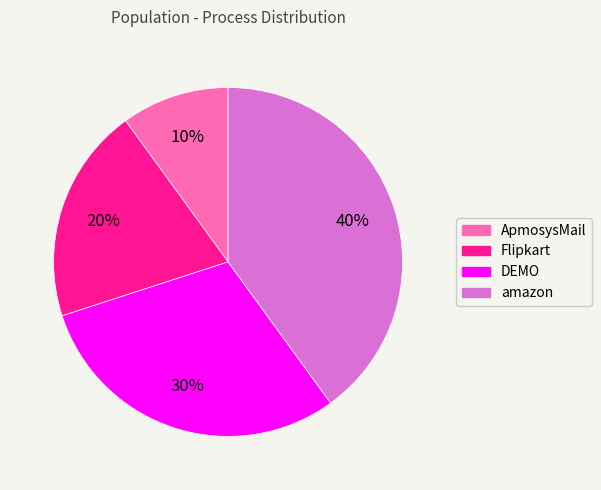

Rank the categories by value from highest to lowest.

amazon, DEMO, Flipkart, ApmosysMail